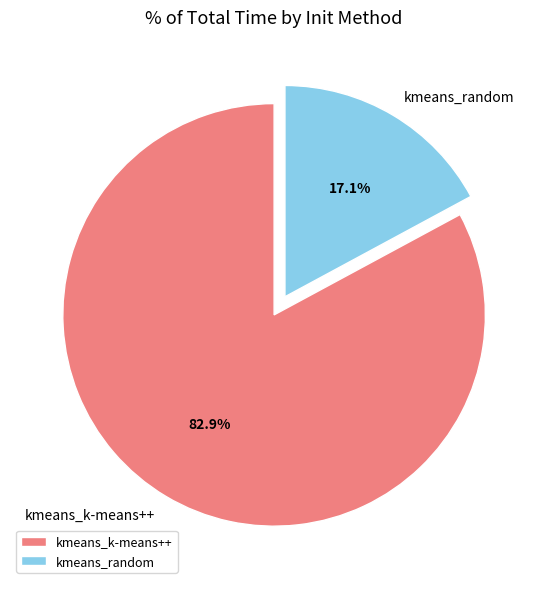

To the nearest percent, what is the difference between the largest and smallest slice percentages?

66%